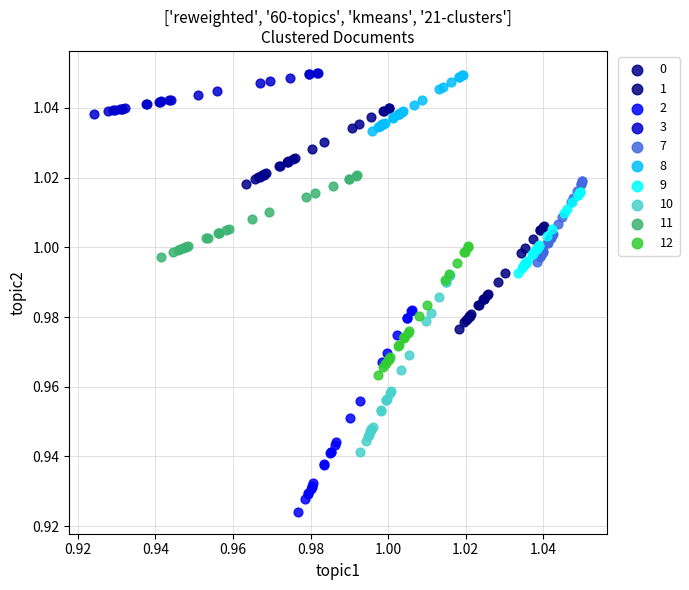

What are all the series names shown in the legend?

0, 1, 2, 3, 7, 8, 9, 10, 11, 12